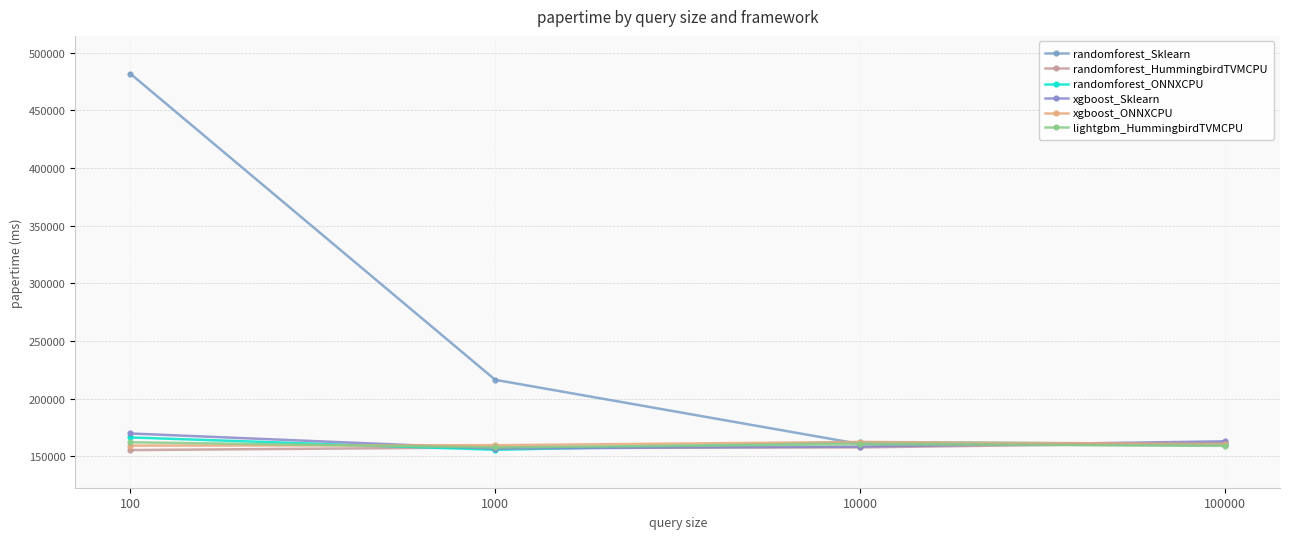

What is the spread (max minus min) of values at 1000?

60627.7